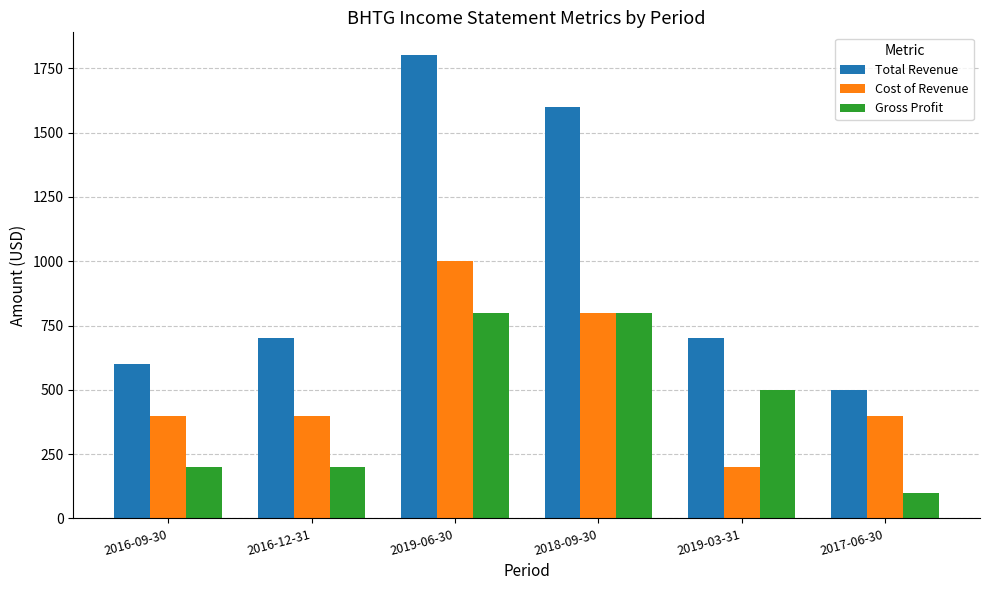

Is the value of Cost of Revenue at 2018-09-30 greater than the value of Total Revenue at 2019-06-30?

No